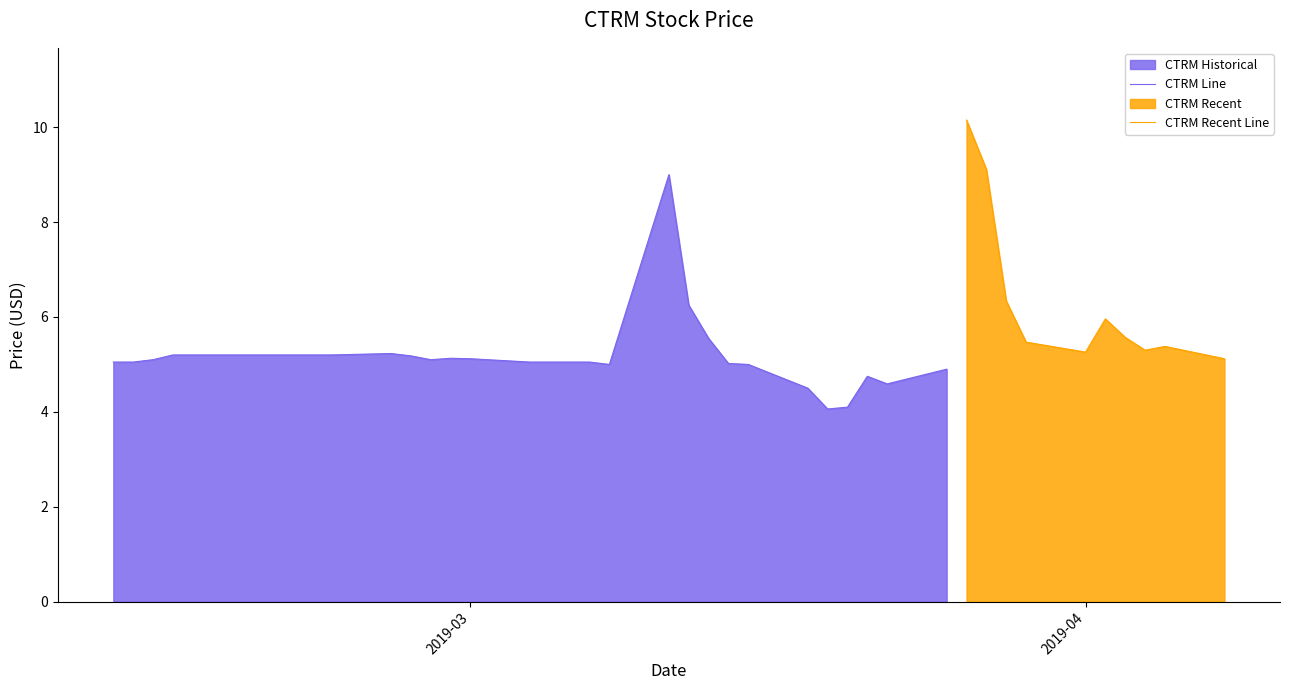

Reading right to left, extract all data points from this chart.

5.1	5.4	5.3	5.6	6.0	5.3	5.5	6.3	9.1	10.2	4.9	4.6	4.8	4.1	4.1	4.5	5.0	5.0	5.5	6.2	9.0	5.0	5.0	5.0	5.0	5.0	5.1	5.1	5.1	5.2	5.2	5.2	5.2	5.2	5.2	5.2	5.2	5.1	5.0	5.0